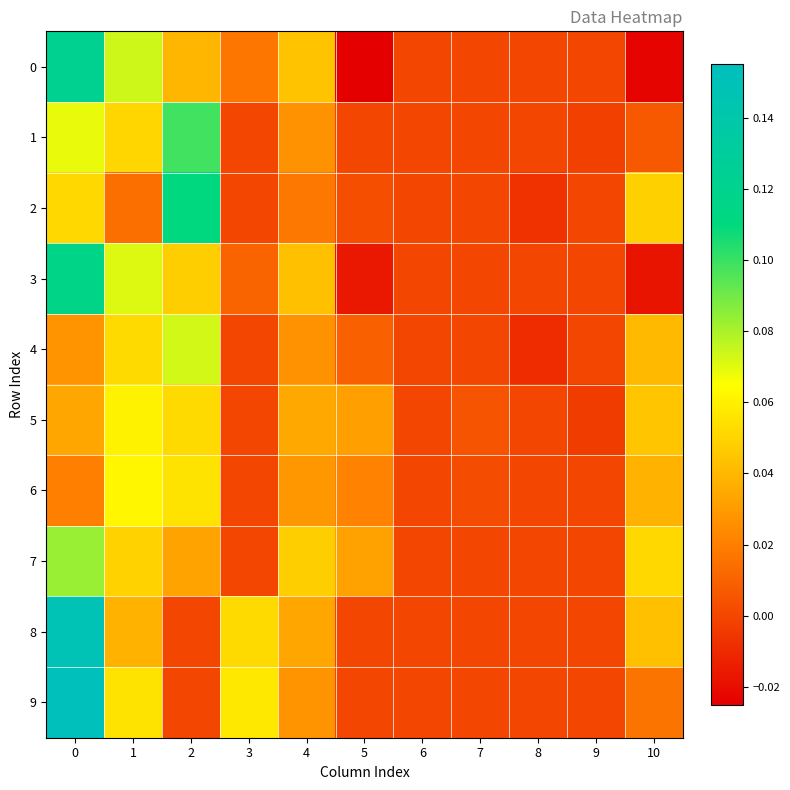

List the series in order of their peak value, lowest first.

5, 6, 4, 7, 1, 2, 3, 0, 8, 9